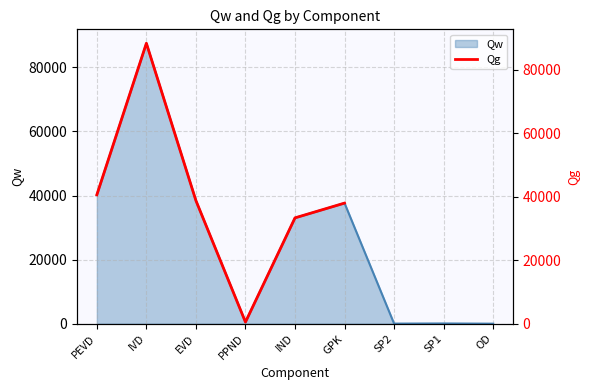

Is it true that the value at PEVD is 63819.2?

False